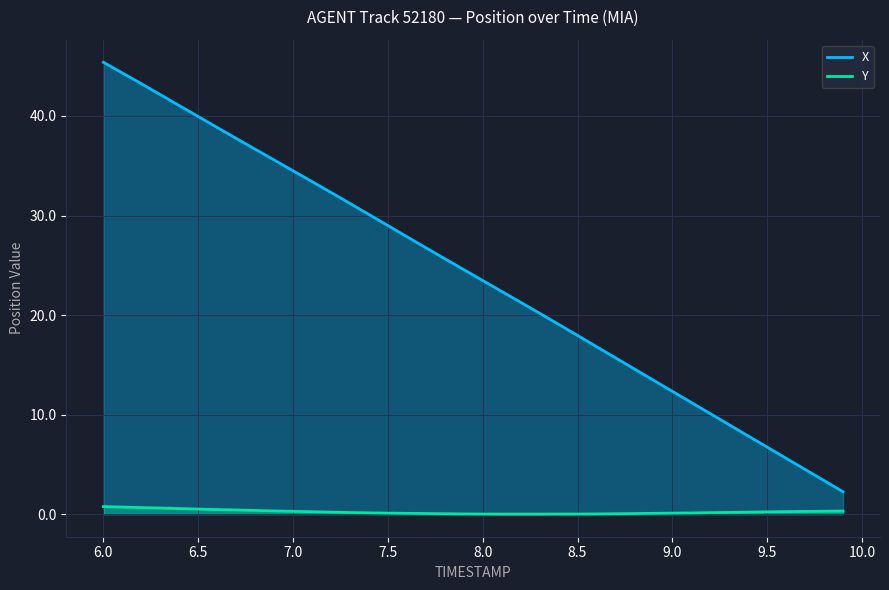

Does the chart display data point markers on the line(s)?

No